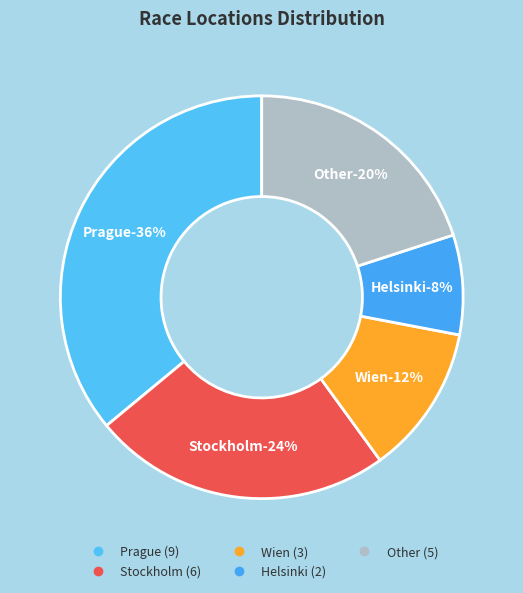

Which slice is the smallest?

Helsinki